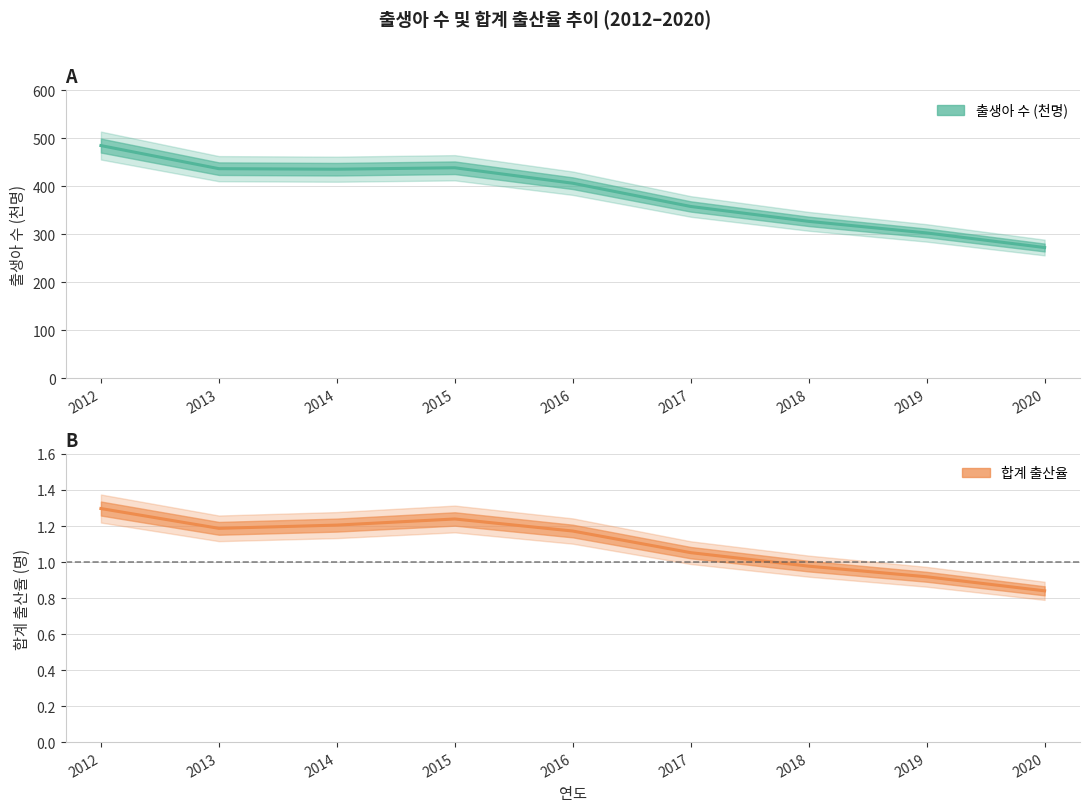

At 2014, list the series in order from smallest to largest.

합계 출산율, 출생아 수 (천명)